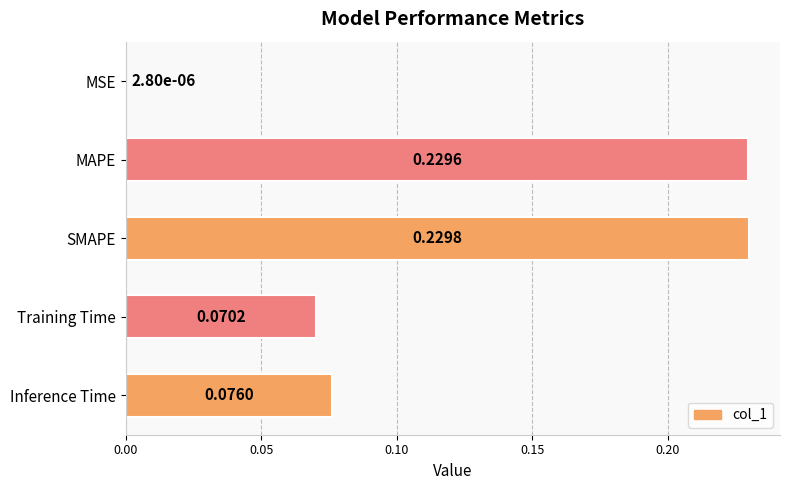

Which has a higher value, Training Time or MSE?

Training Time